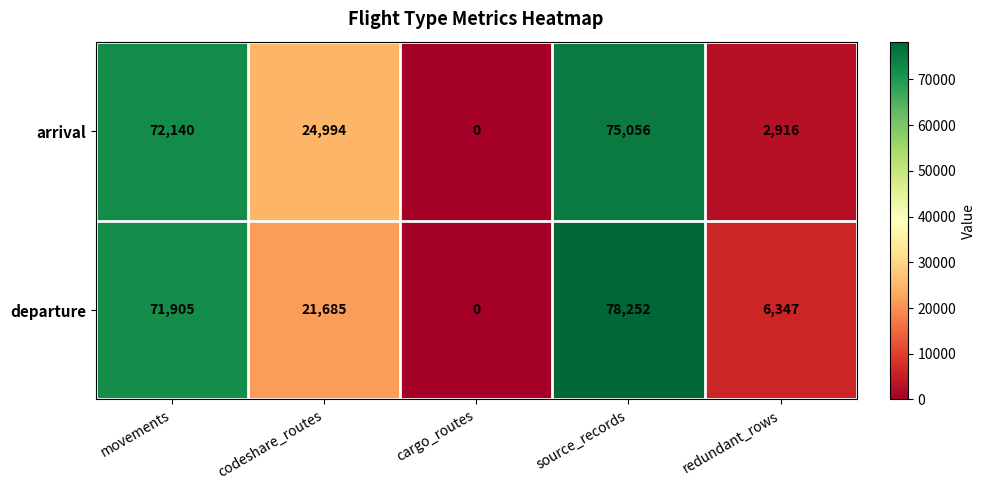

What is the sum of all arrival values?

175106